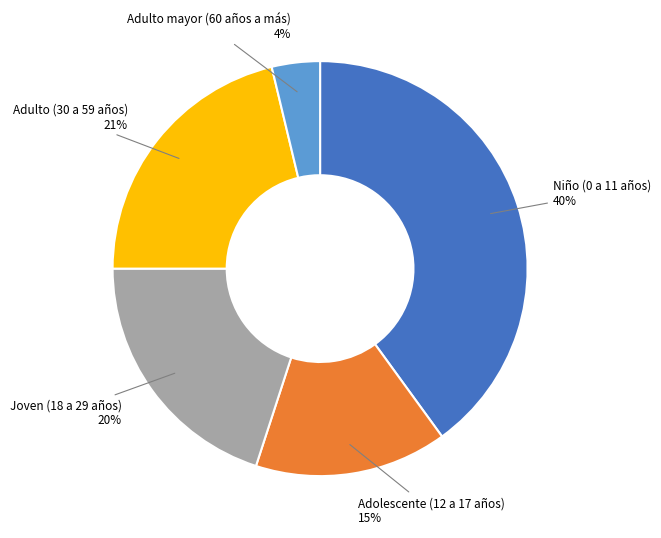

To the nearest percent, what is the average slice percentage?

20%